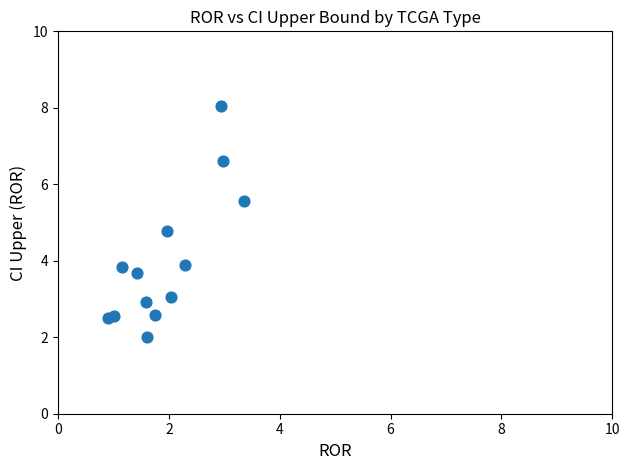

What Y value in the scatter plot is closest to 5?

4.8